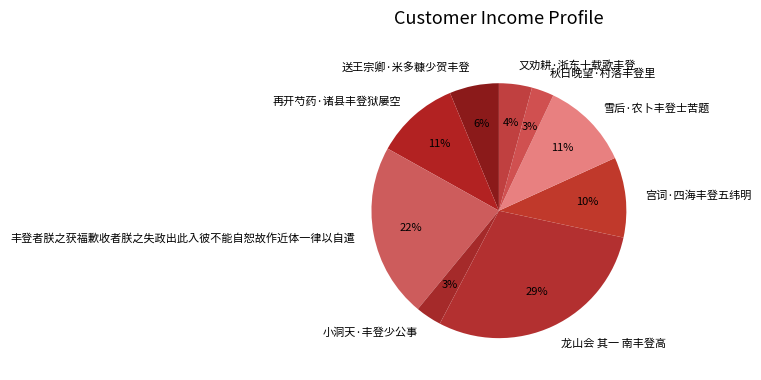

Is the sum of 丰登者朕之获福歉收者朕之失政出此入彼不能自恕故作近体一律以自遣 and 龙山会 其一 南丰登高 greater than half?

Yes